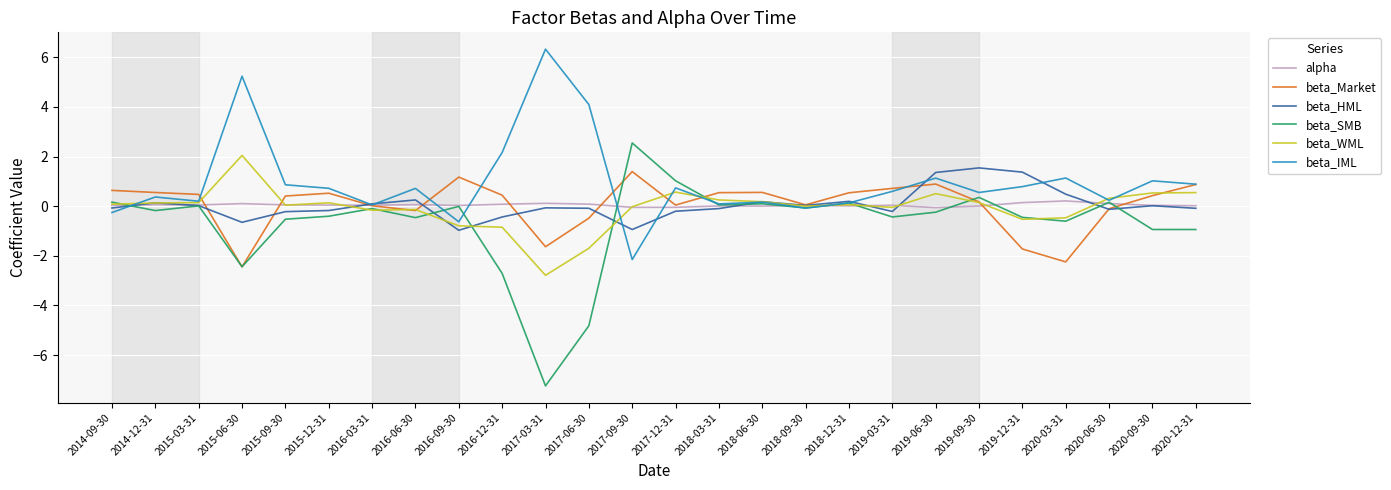

After their last crossing, which series has the higher values: beta_WML or beta_IML?

beta_IML